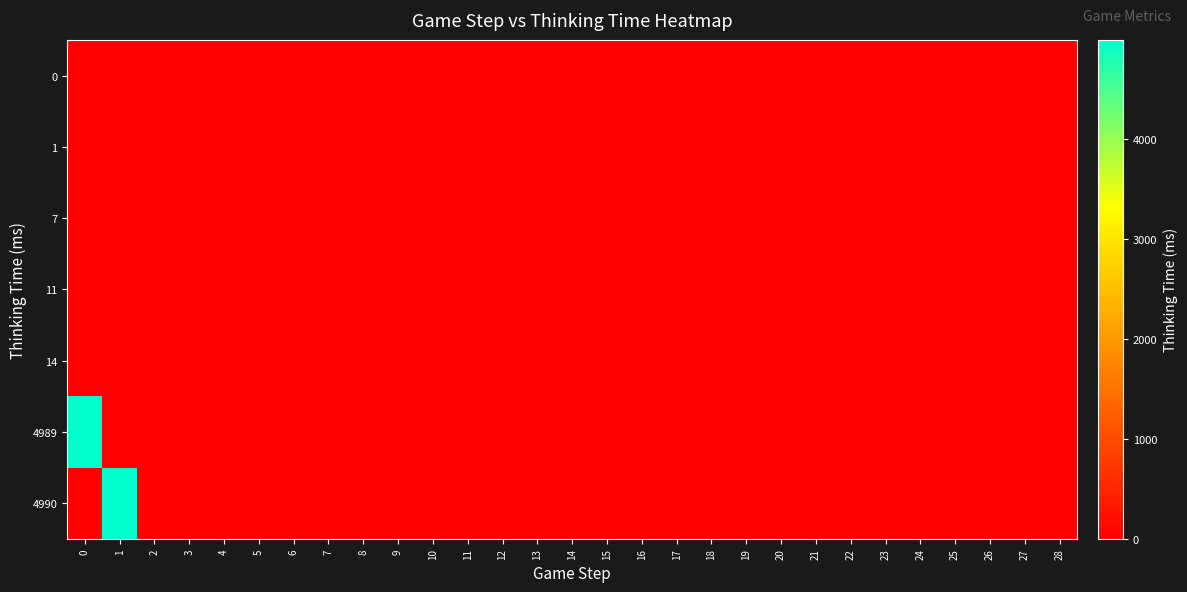

At 28, list the series in order from largest to smallest.

row_0, row_1, row_2, row_3, row_4, row_5, row_6